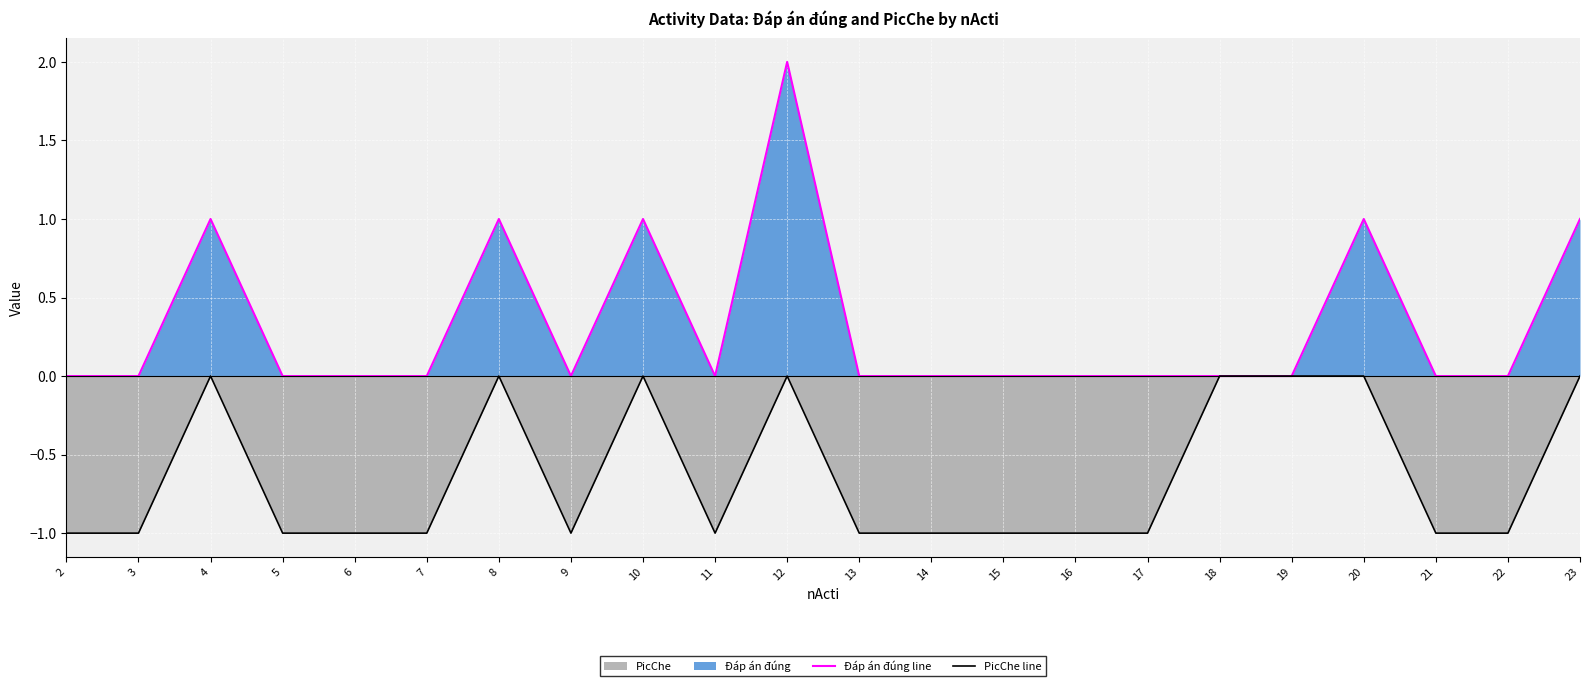

The Đáp án đúng line series shows 2 at 23. True or false?

False